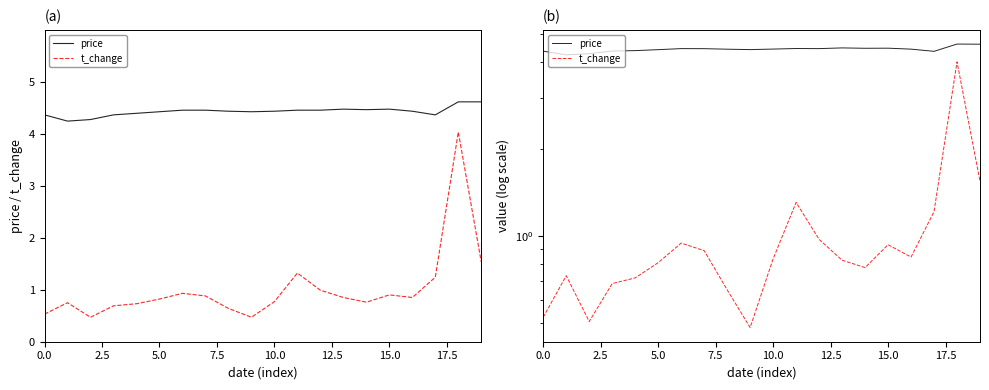

Reading left to right, what are all the values shown in this chart?

price: 4.4	4.2	4.3	4.4	4.4	4.4	4.5	4.4	4.4	4.4	4.4	4.5	4.5	4.5	4.5	4.5	4.4	4.4	4.6	4.6
t_change: 0.5	0.7	0.5	0.7	0.7	0.8	0.9	0.9	0.7	0.5	0.8	1.3	1.0	0.8	0.8	0.9	0.8	1.2	4.0	1.5